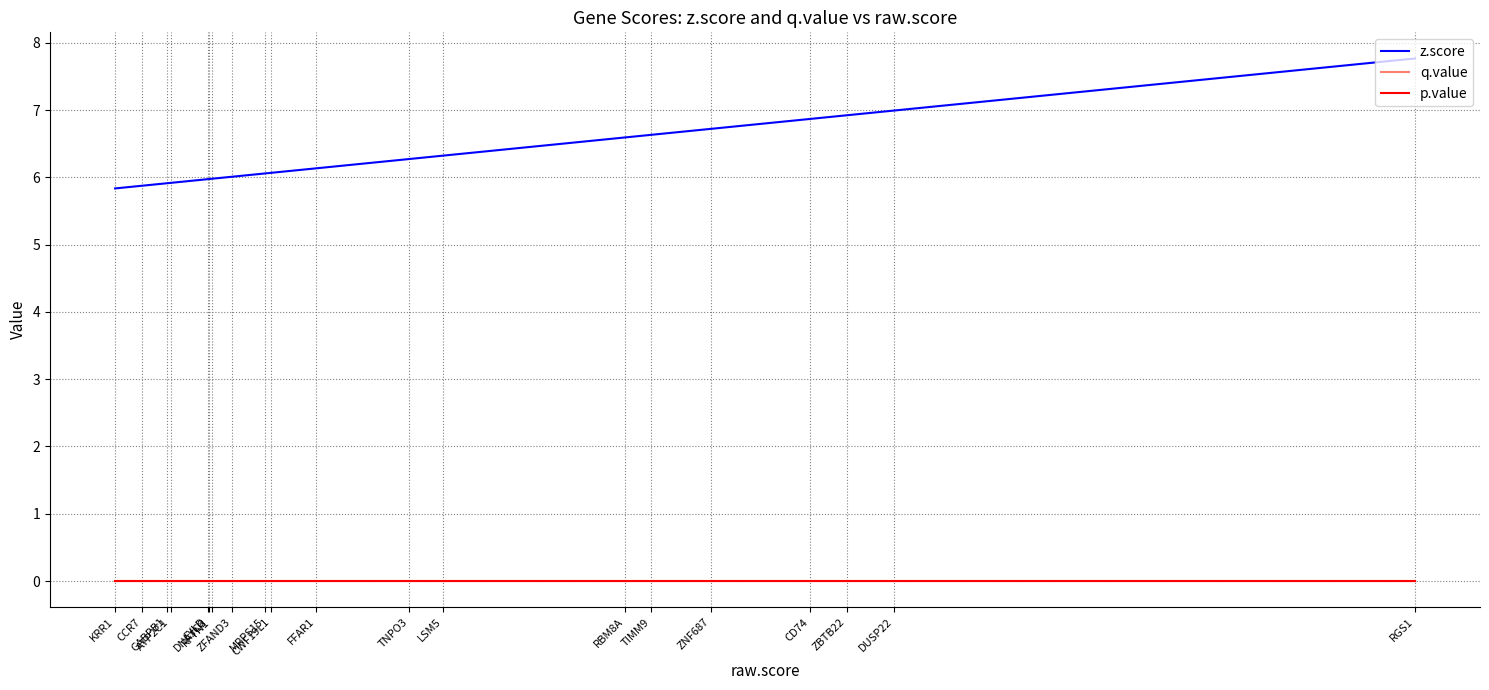

Where is z.score nearest to the value 6?

ZFAND3